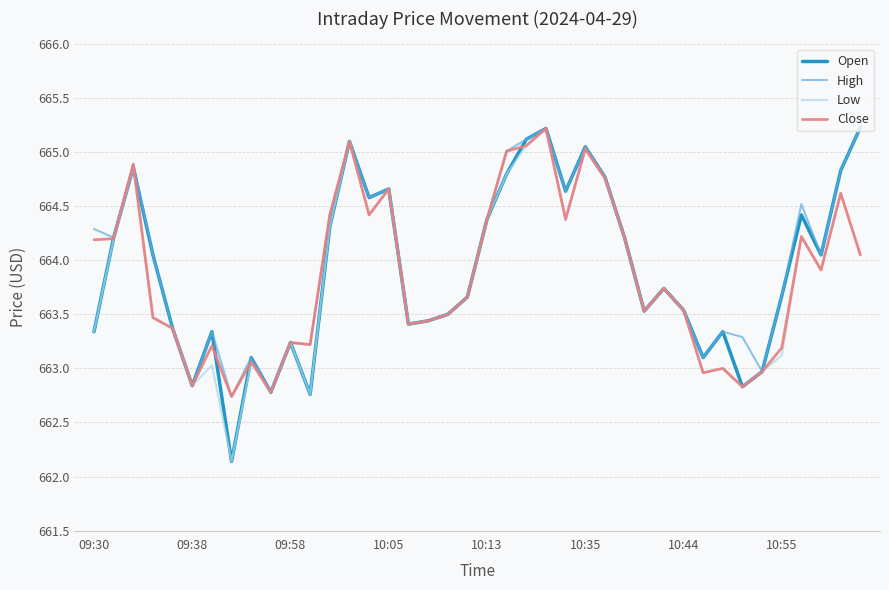

Which series has the largest range (max minus min)?

Open